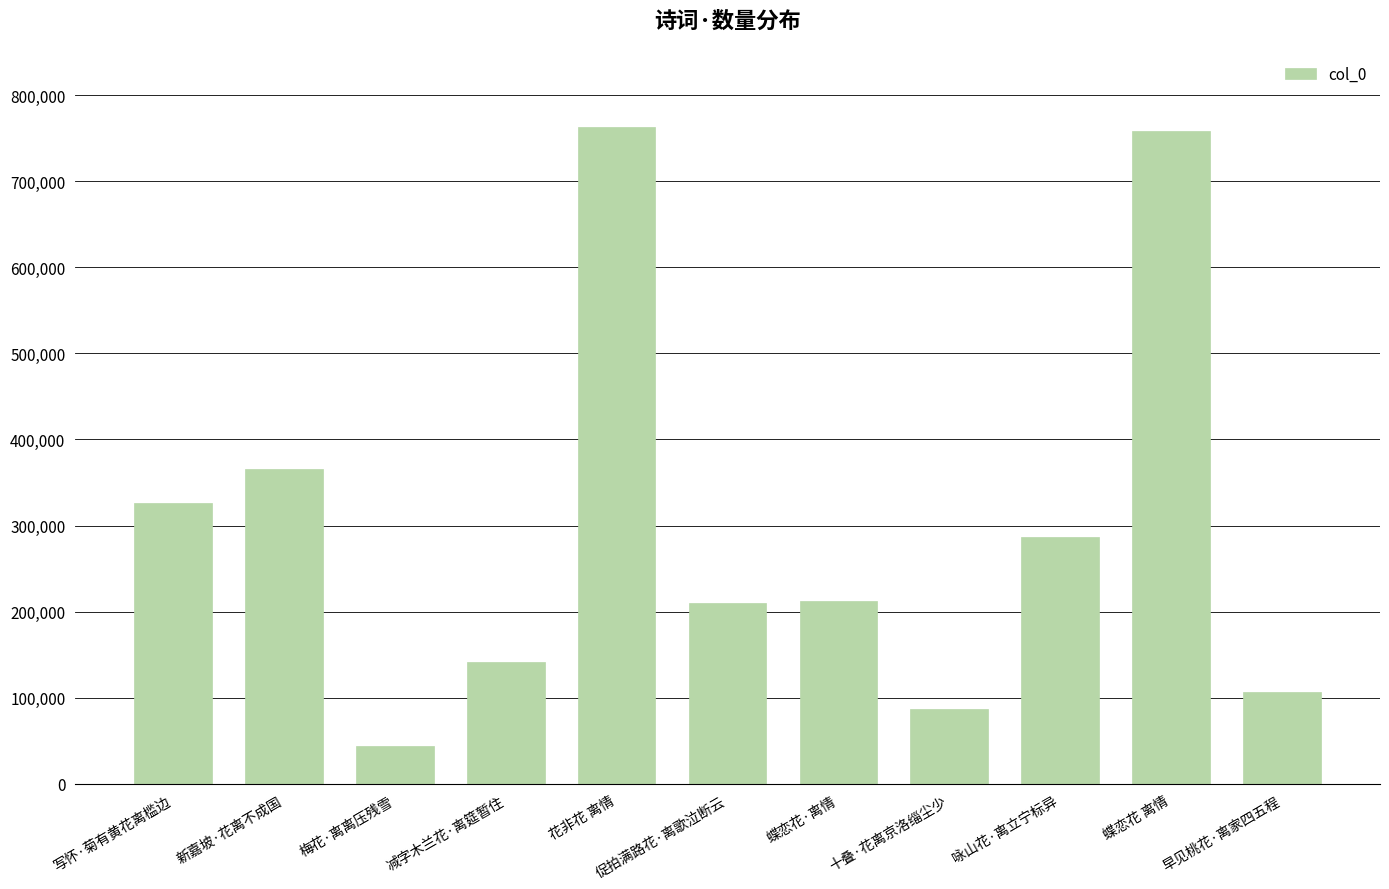

The chart shows a value of 143062 at 促拍满路花·离歌泣断云. True or false?

False